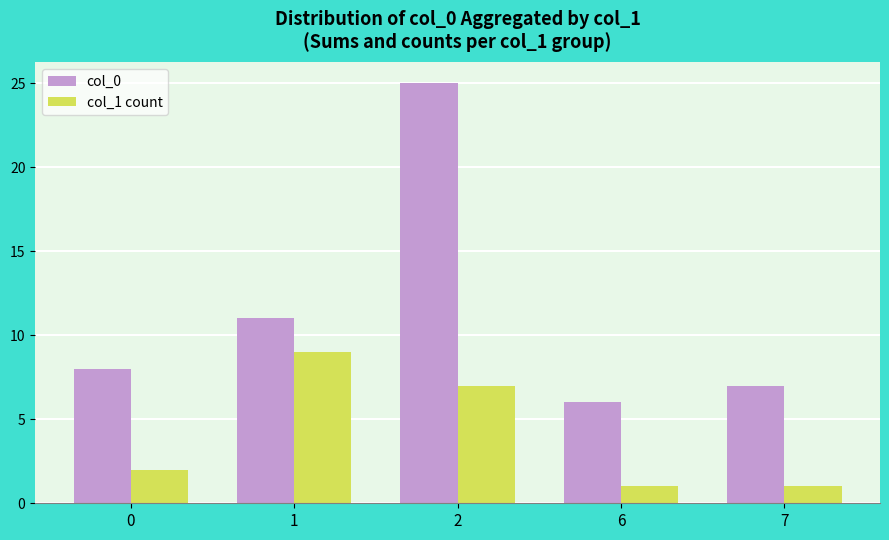

What is the minimum value for col_1 count?

1